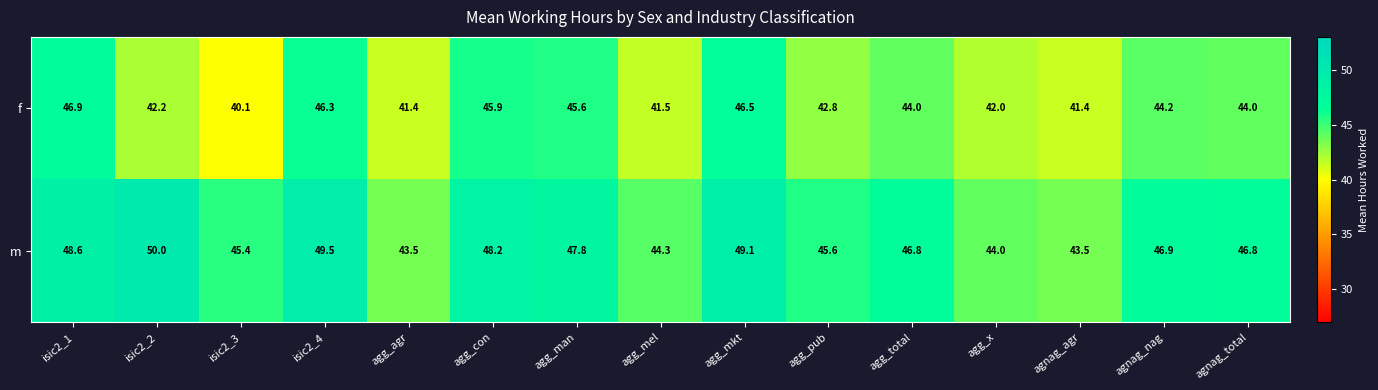

Which category has the highest value across all series?

isic2_2